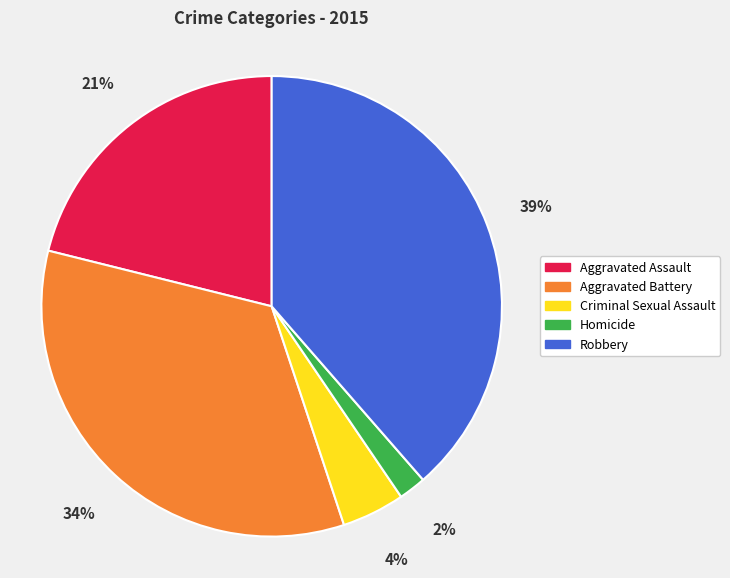

Is the sum of Aggravated Assault and Criminal Sexual Assault greater than half?

No